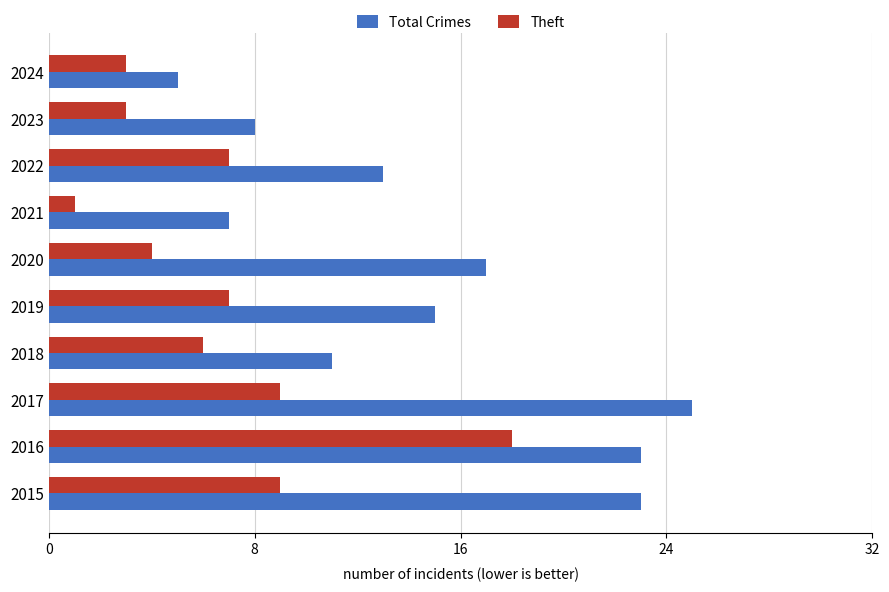

Rank the series by their average value, from highest to lowest.

Total Crimes, Theft